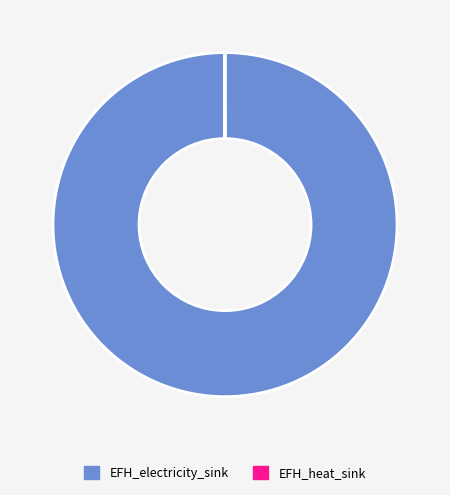

Which category has the biggest portion of the pie?

EFH_electricity_sink